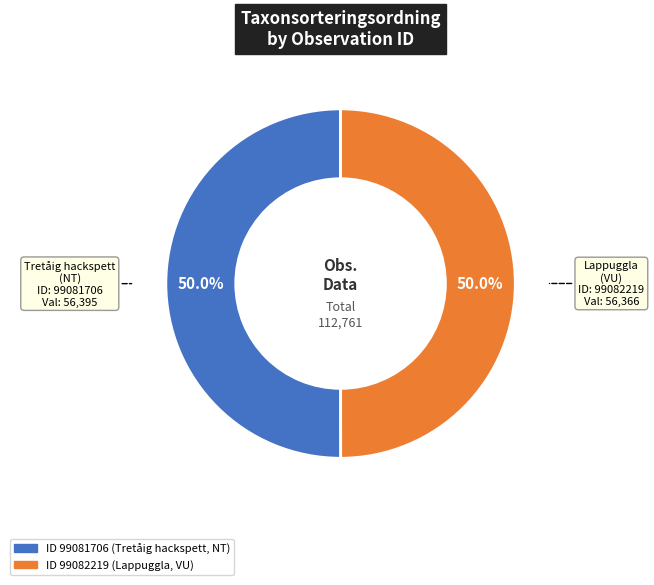

Which slice is the smallest?

99082219